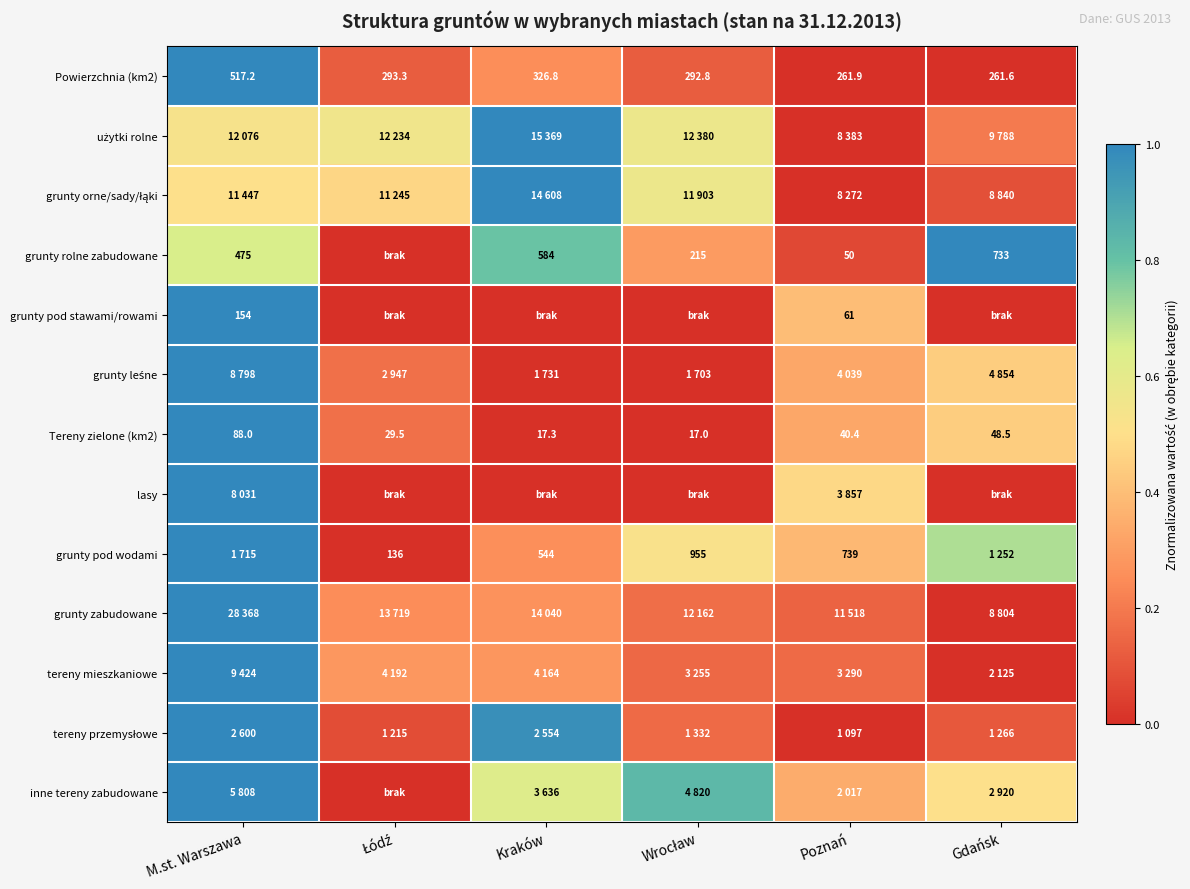

What is the spread (max minus min) of values at Kraków?

1.0